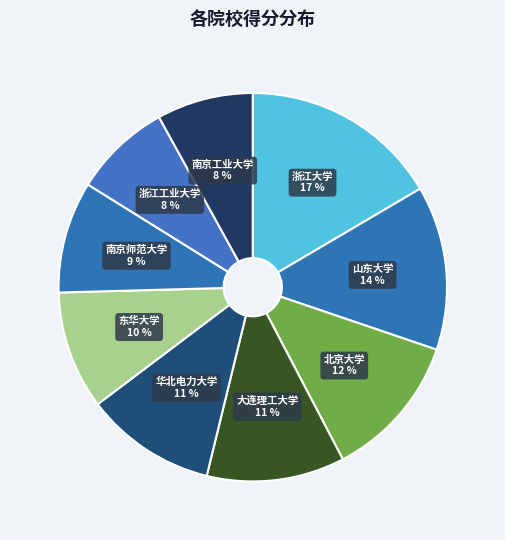

How many slices are in this pie chart?

9